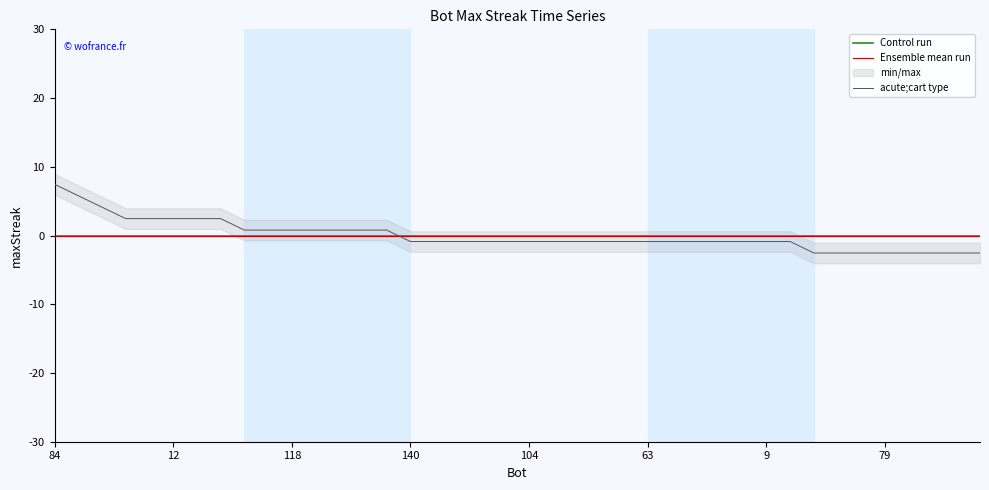

What is the sum of the values at 112 and 147?

-3.4